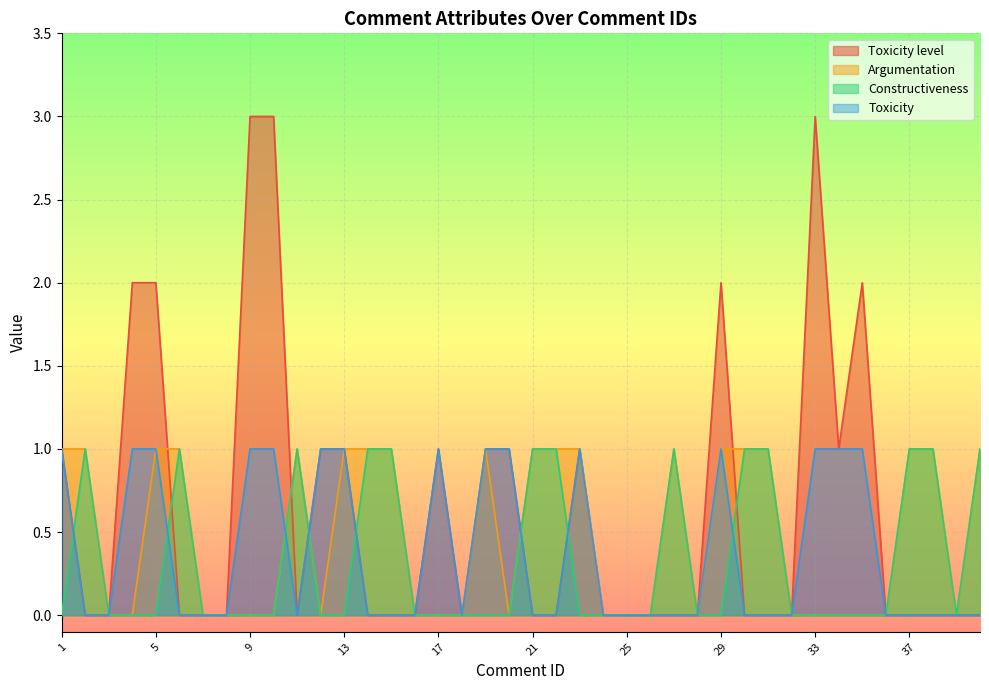

List the series in order of their overall mean, highest first.

Toxicity level, Argumentation, Toxicity, Constructiveness